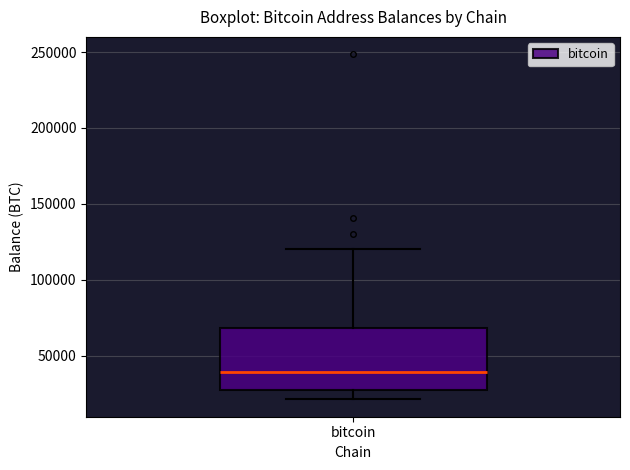

Where does the lower whisker of the box for bitcoin end on the y-axis? The values are not printed on the chart, so give them approximately, as read against the axis.

20000